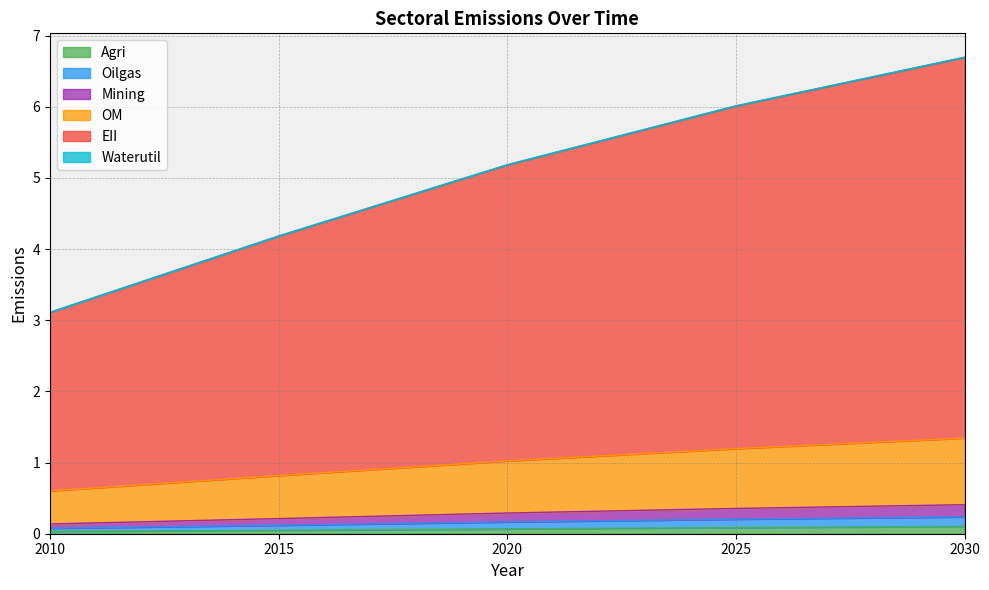

List the labels in order of Agri value, largest first.

2030, 2025, 2020, 2015, 2010